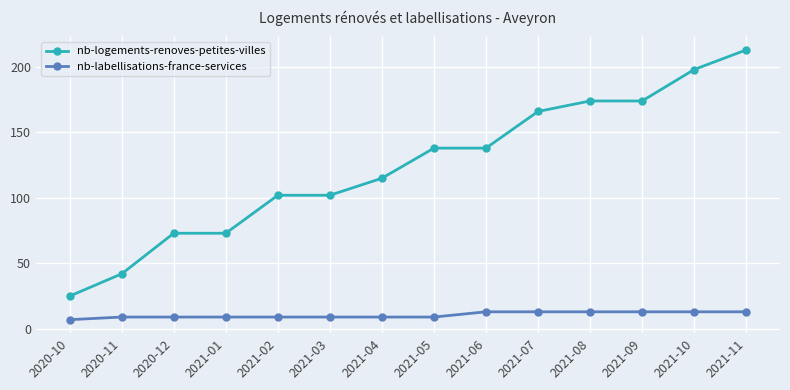

Read the nb-logements-renoves-petites-villes value at 2021-07, to the nearest 50.

150